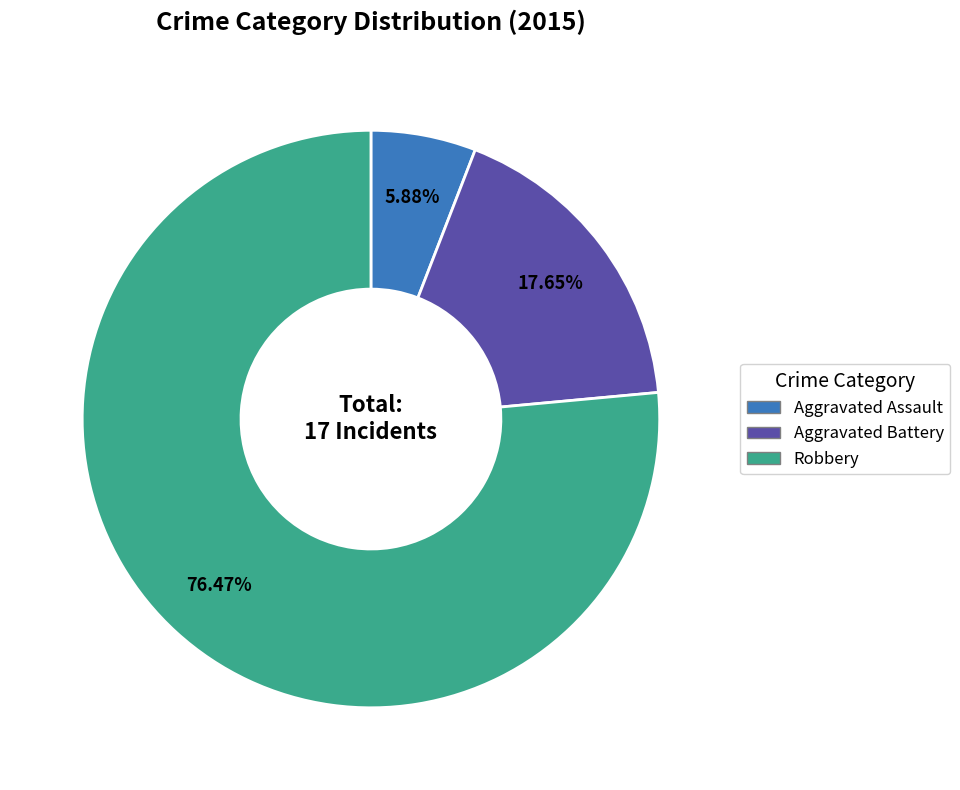

The Robbery slice represents 76% of the pie. True or false?

True